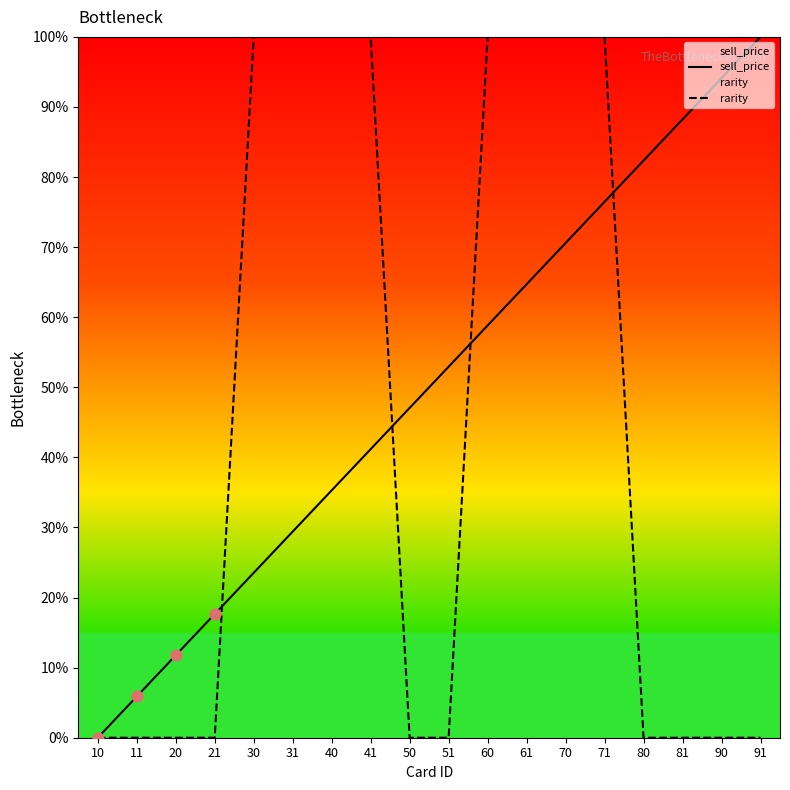

Is the value of rarity at 11 greater than the value of sell_price at 50?

No